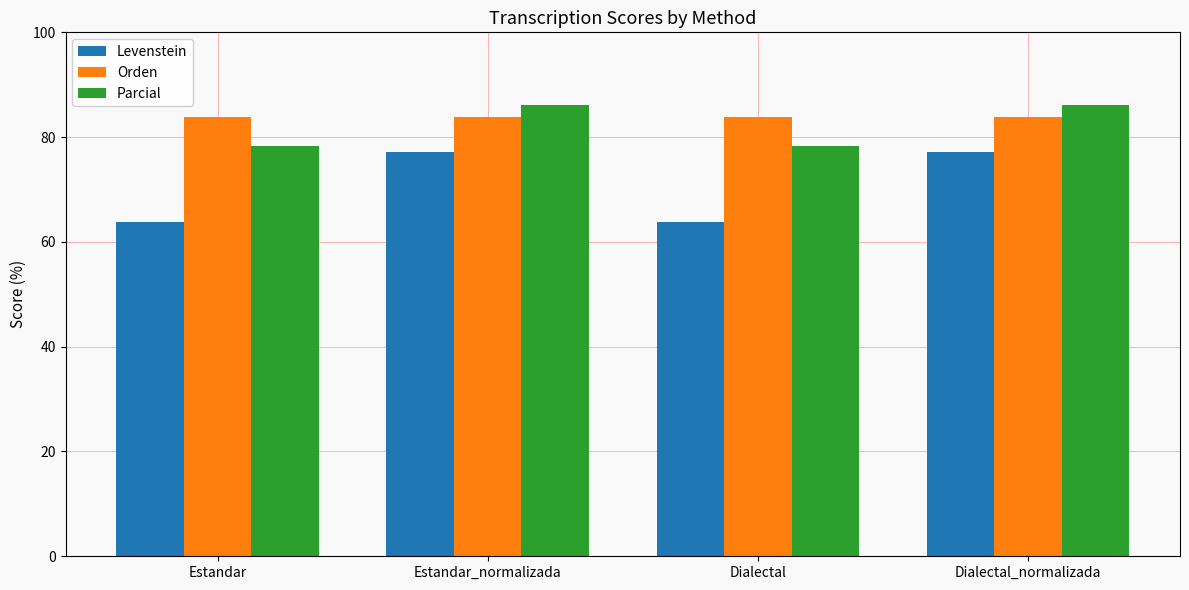

What are all the series names shown in the legend?

Levenstein, Orden, Parcial